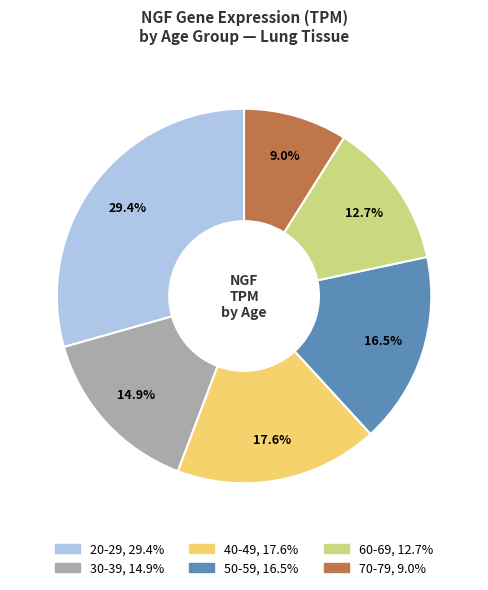

Which slice is the largest?

20-29